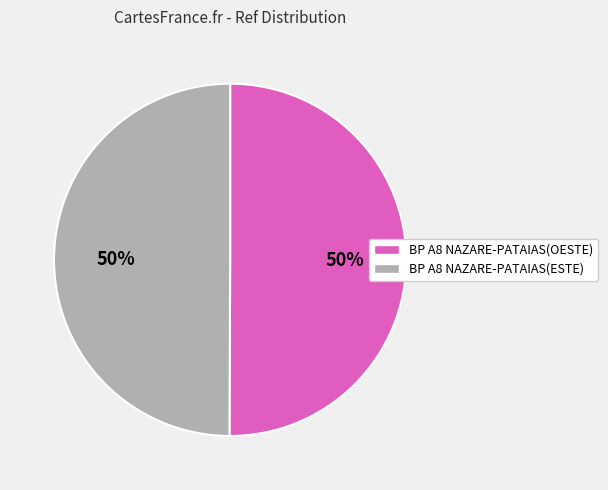

What is the ratio of the value at BP A8 NAZARE-PATAIAS(OESTE) to the value at BP A8 NAZARE-PATAIAS(ESTE)?

1.0